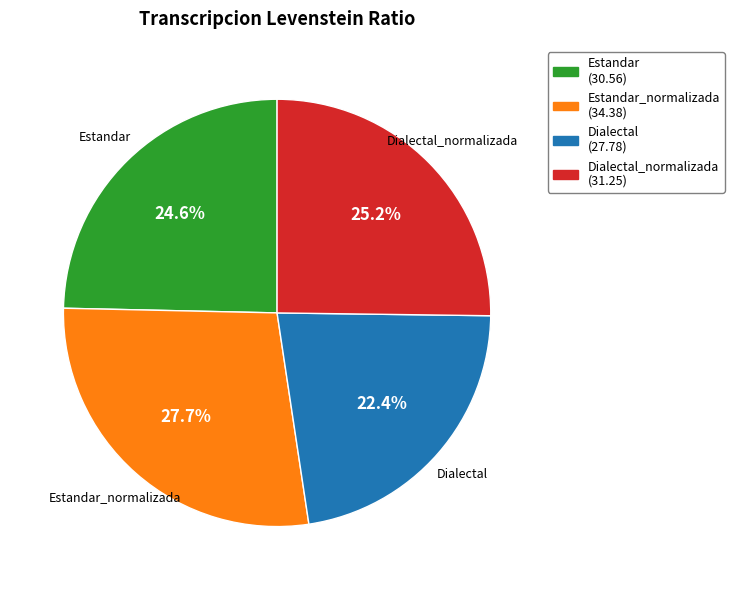

Does any single category account for the majority?

No